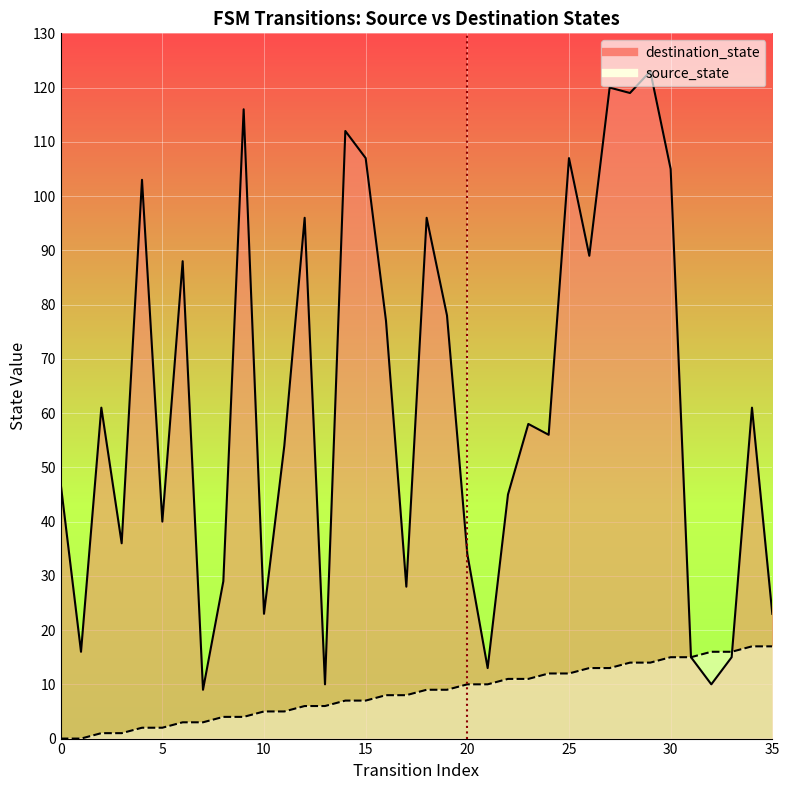

What is the sum of the source_state values at 14 and 22?

18